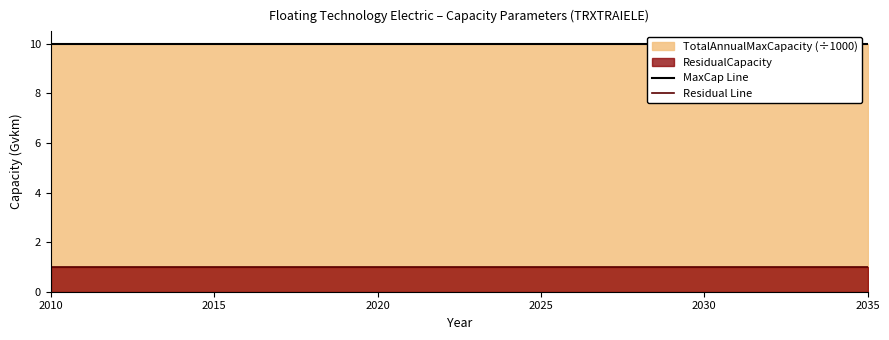

Which series has the largest range (max minus min)?

MaxCap Line